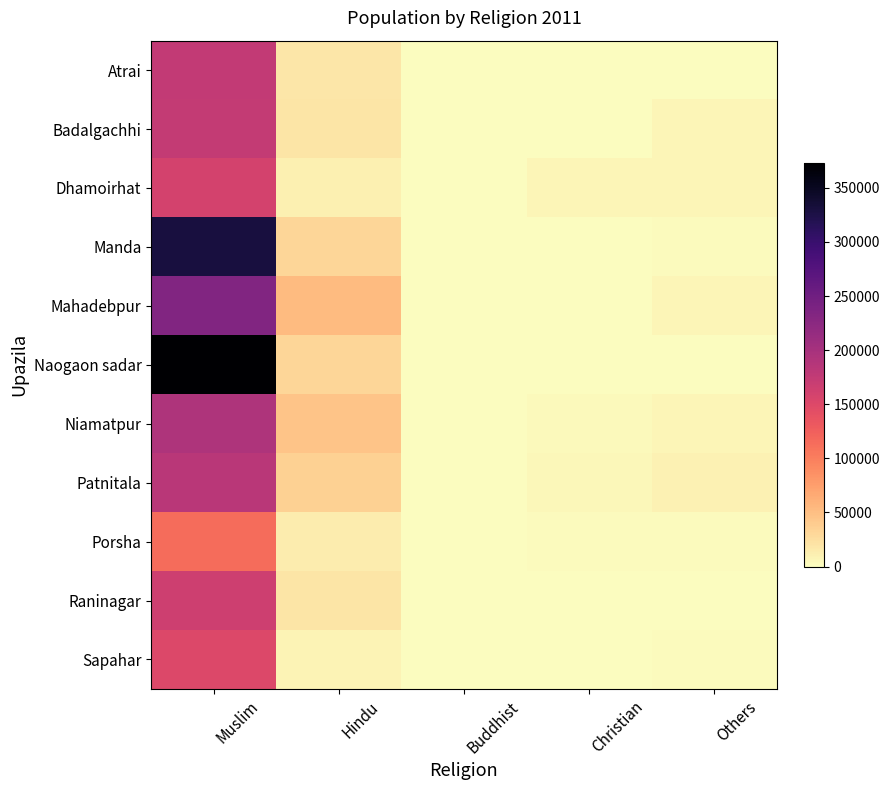

Reading right to left, extract all data points from this chart.

Atrai: Others=41	Christian=7	Buddhist=1	Hindu=17994	Muslim=175213
Badalgachhi: Others=6946	Christian=290	Buddhist=2	Hindu=19954	Muslim=174150
Dhamoirhat: Others=6387	Christian=6491	Buddhist=8	Hindu=11630	Muslim=160262
Manda: Others=2296	Christian=178	Buddhist=1	Hindu=31791	Muslim=329592
Mahadebpur: Others=6685	Christian=417	Buddhist=3	Hindu=52571	Muslim=233183
Naogaon sadar: Others=935	Christian=189	Buddhist=2	Hindu=31011	Muslim=373011
Niamatpur: Others=5984	Christian=3646	Buddhist=4	Hindu=45636	Muslim=193081
Patnitala: Others=9036	Christian=4777	Buddhist=76	Hindu=35821	Muslim=182190
Porsha: Others=2511	Christian=1801	Buddhist=4	Hindu=13711	Muslim=114068
Raninagar: Others=5	Christian=55	Buddhist=0	Hindu=19923	Muslim=164795
Sapahar: Others=2293	Christian=739	Buddhist=1	Hindu=7877	Muslim=150882